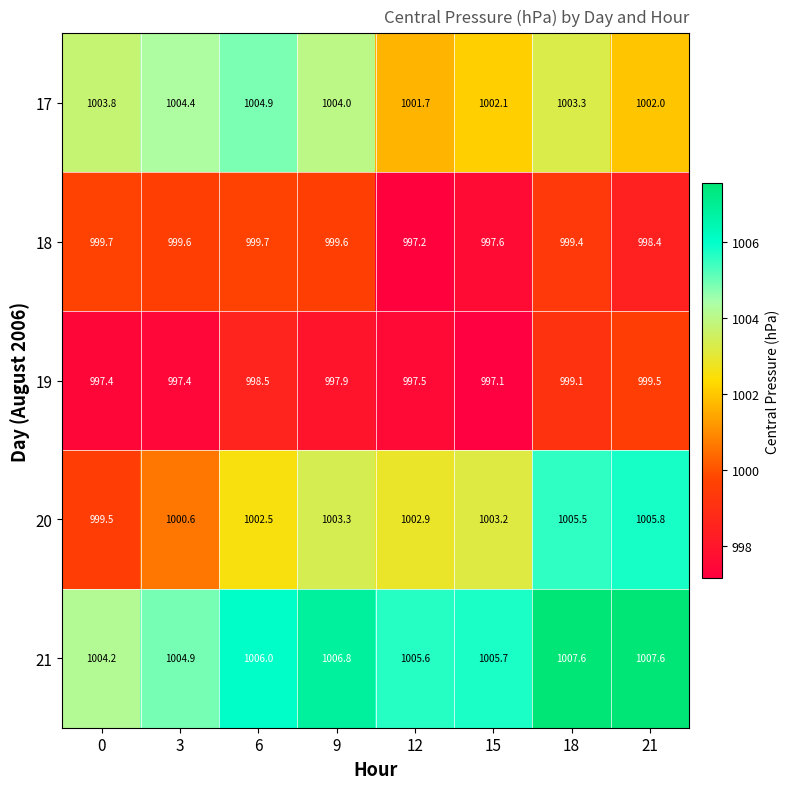

List the series in order of their peak value, highest first.

21, 20, 17, 18, 19